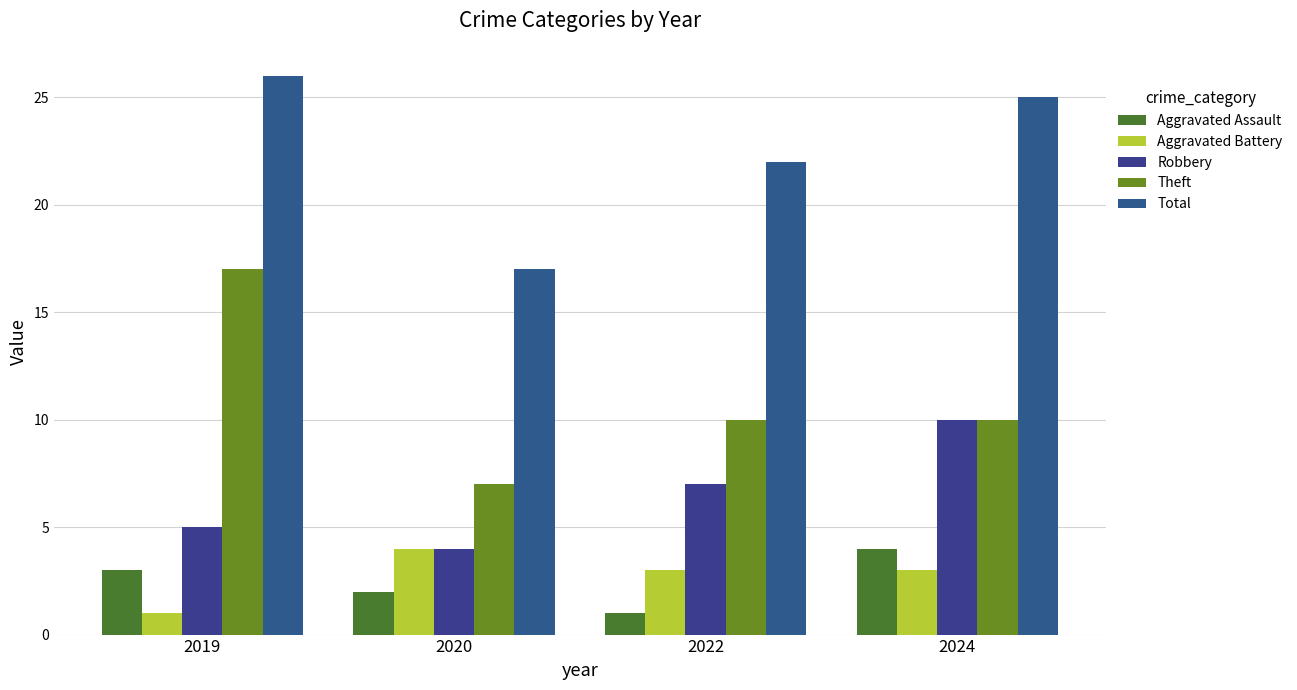

How many categories are shown in the chart?

4